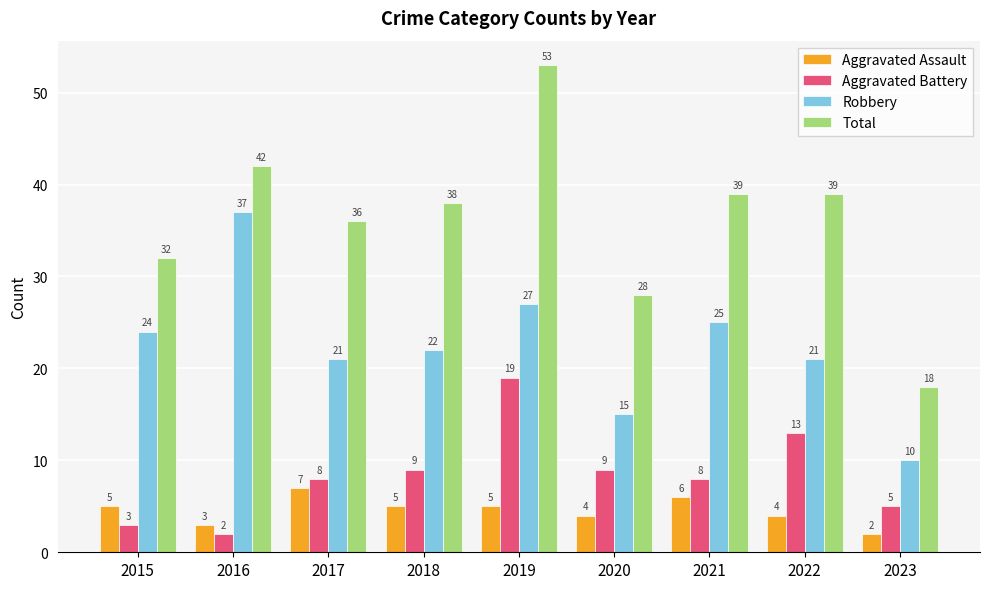

What value does the Total series have at 2020, to the nearest 5?

30